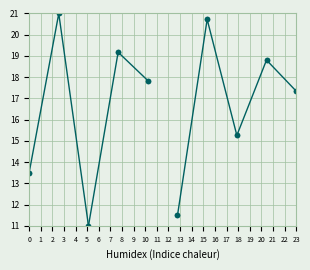

Does the chart display data point markers on the line(s)?

Yes